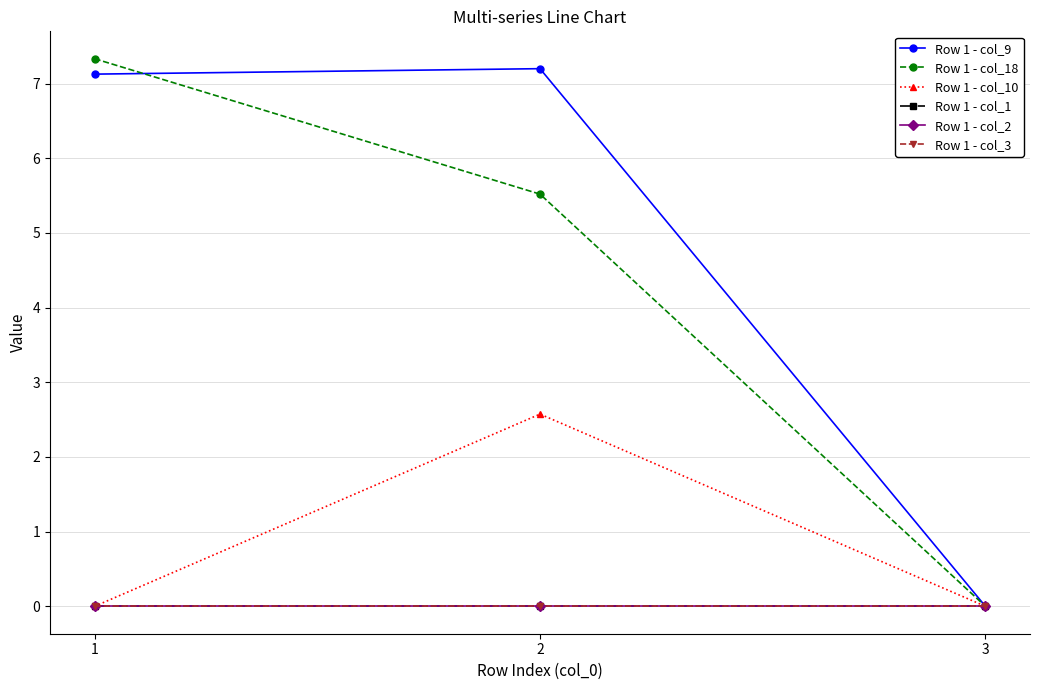

Between 1 and 2, which is larger?

2